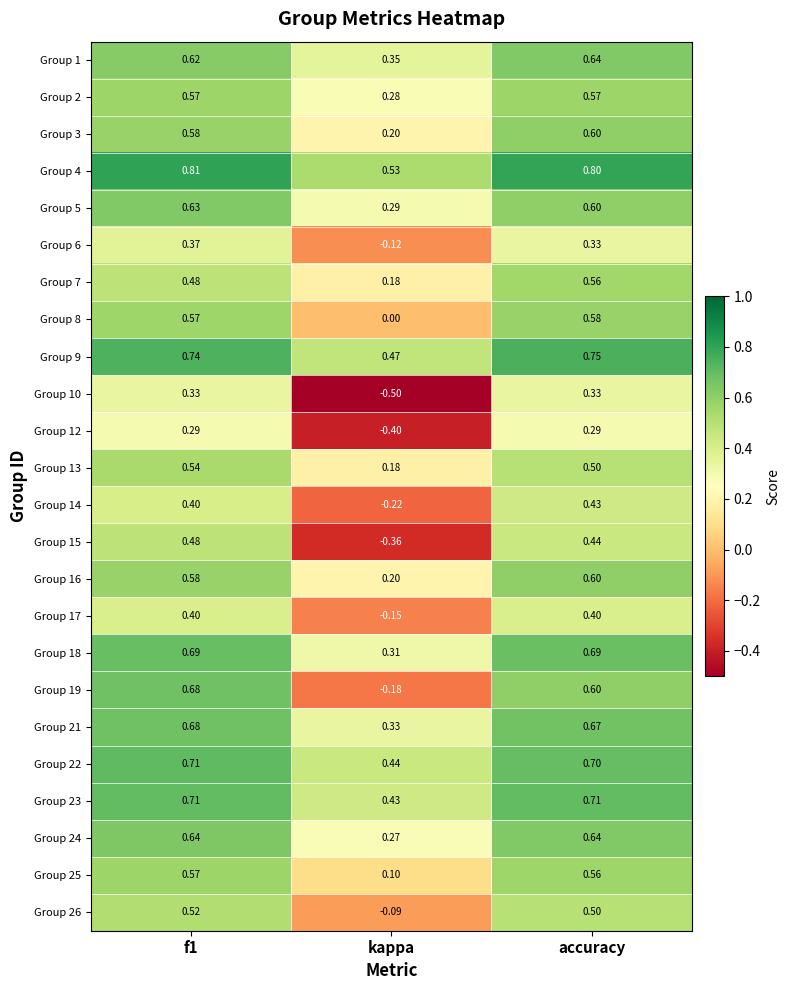

At which category does the chart reach its minimum across all series?

kappa